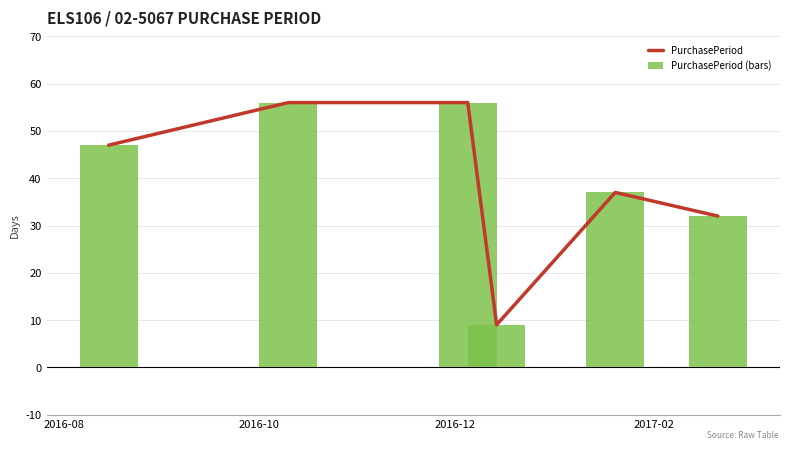

What is the sum of all PurchasePeriod (bars) values?

237